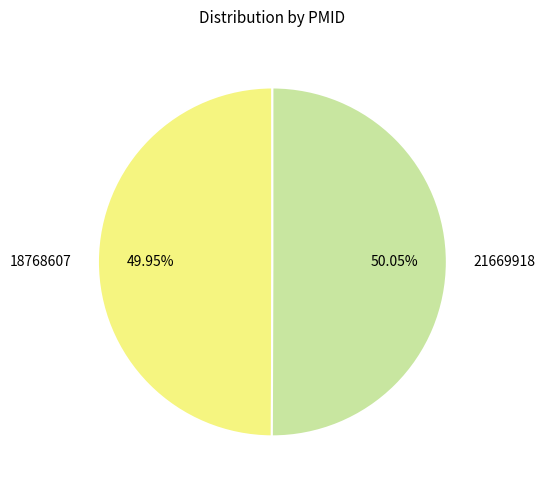

Is it true that 18768607 is 50% of the pie?

True